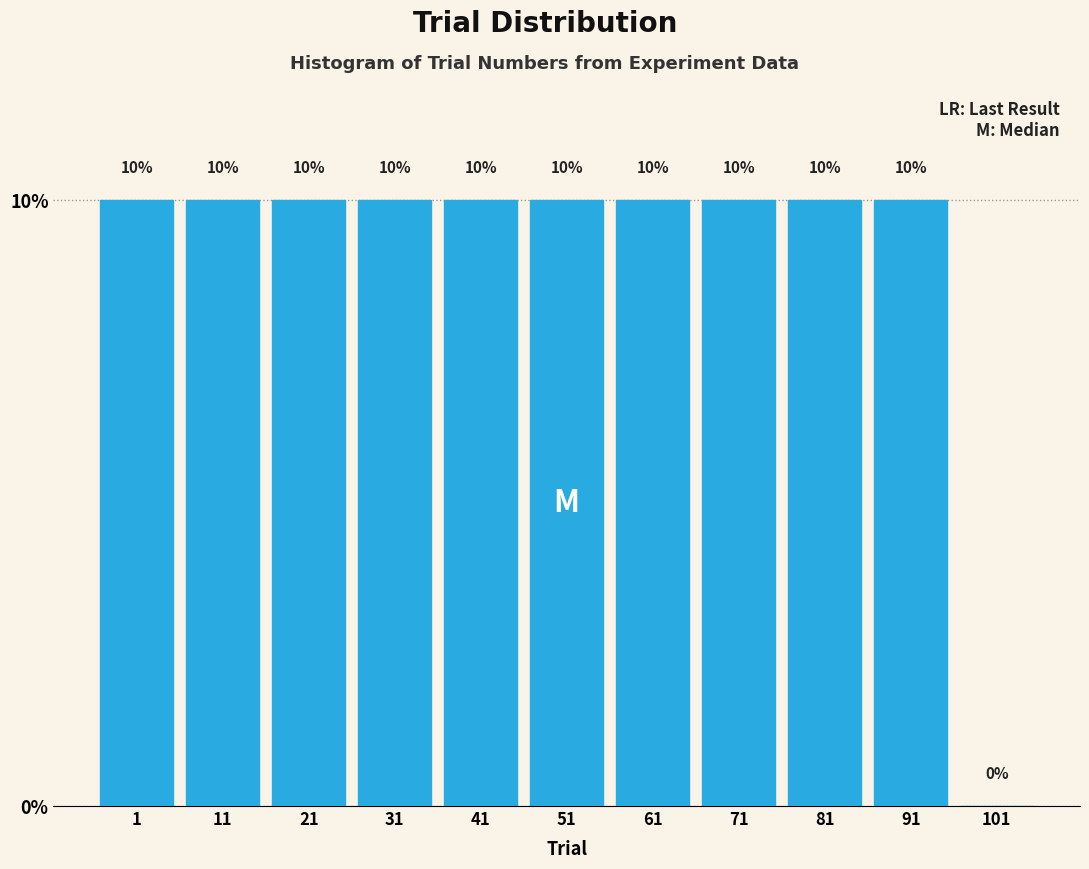

Reading left to right, extract all data points from this chart.

1=10	11=10	21=10	31=10	41=10	51=10	61=10	71=10	81=10	91=10	101=0